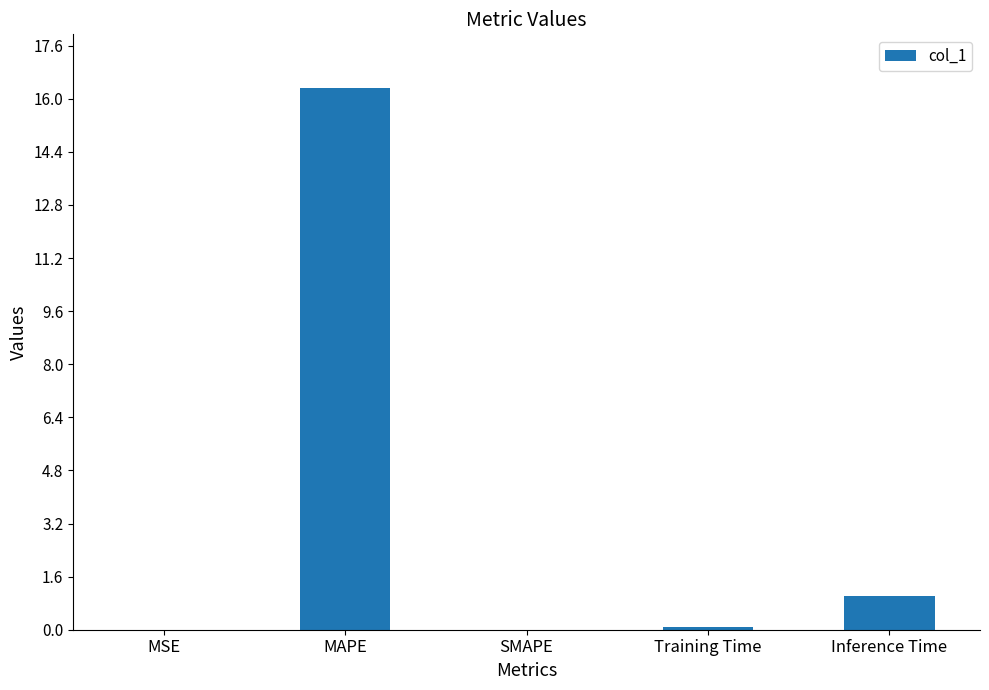

What is the difference between the values at Inference Time and SMAPE?

1.0